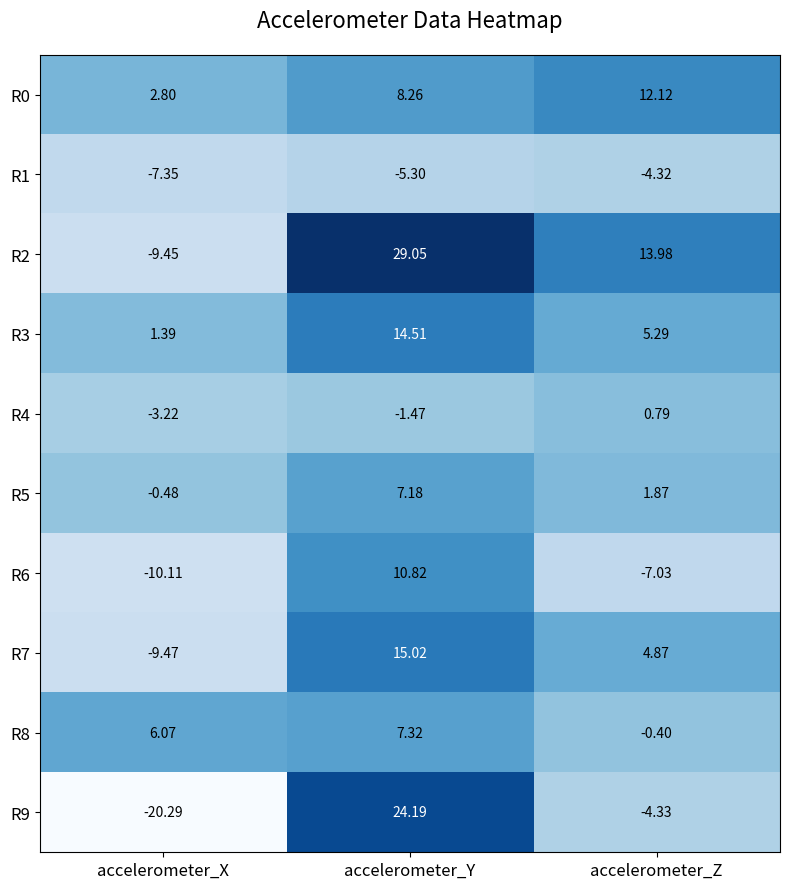

Rank the categories by R5 value from lowest to highest.

accelerometer_X, accelerometer_Z, accelerometer_Y